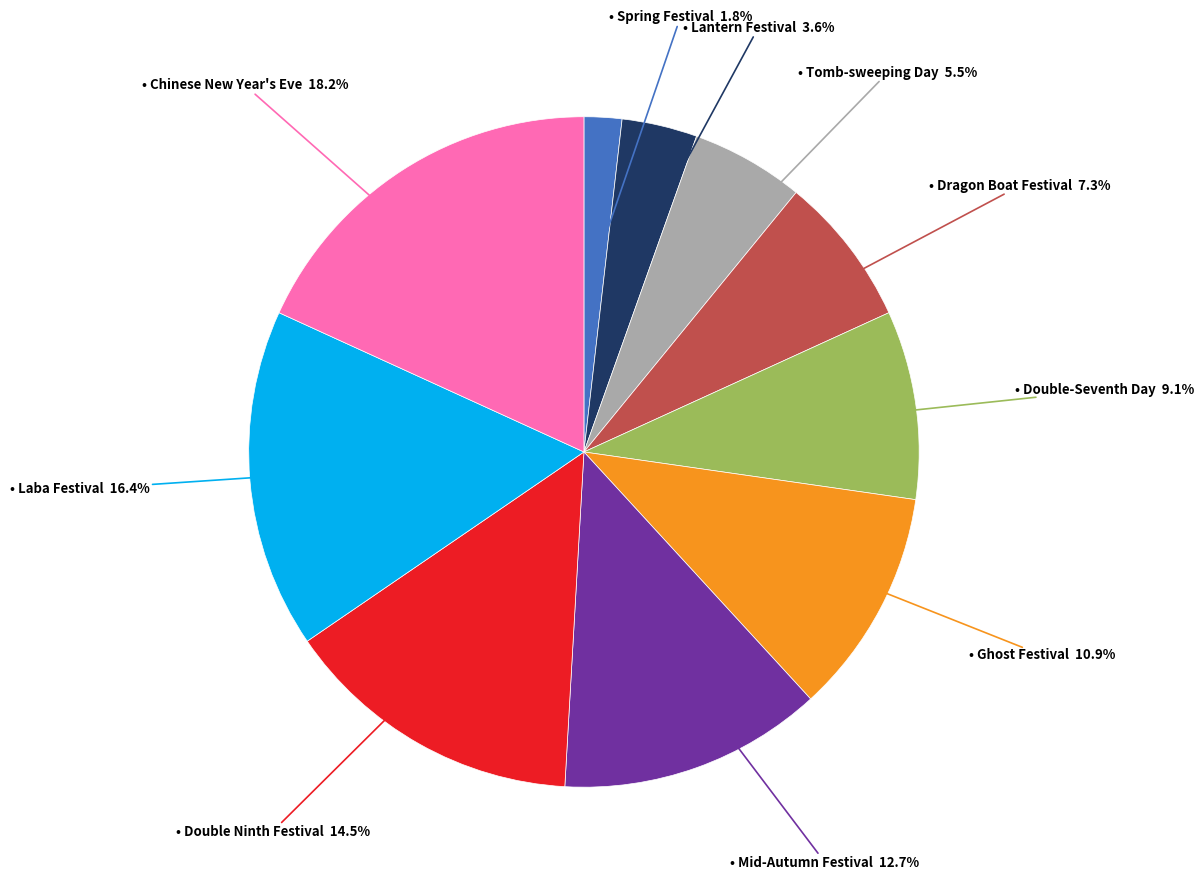

How many slices are in this pie chart?

10